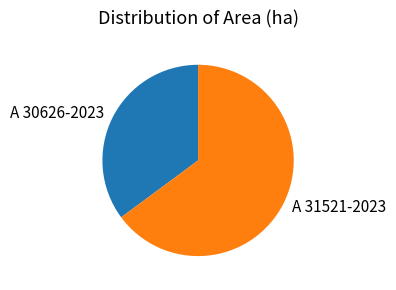

Which has a higher value, A 30626-2023 or A 31521-2023?

A 31521-2023